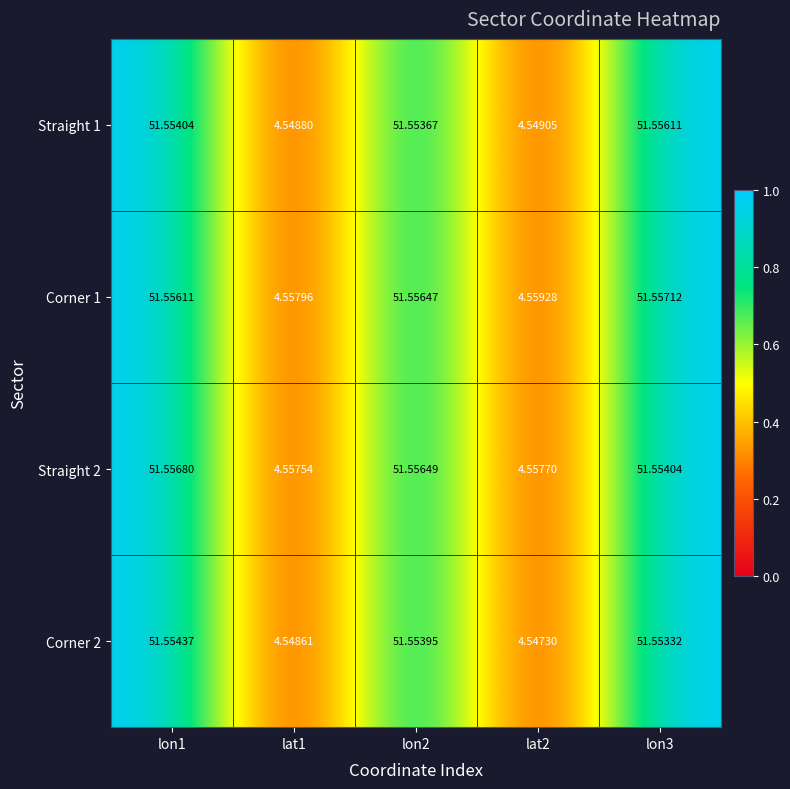

Is the value of Straight 1 at lon1 greater than the value of Corner 1 at lat2?

Yes